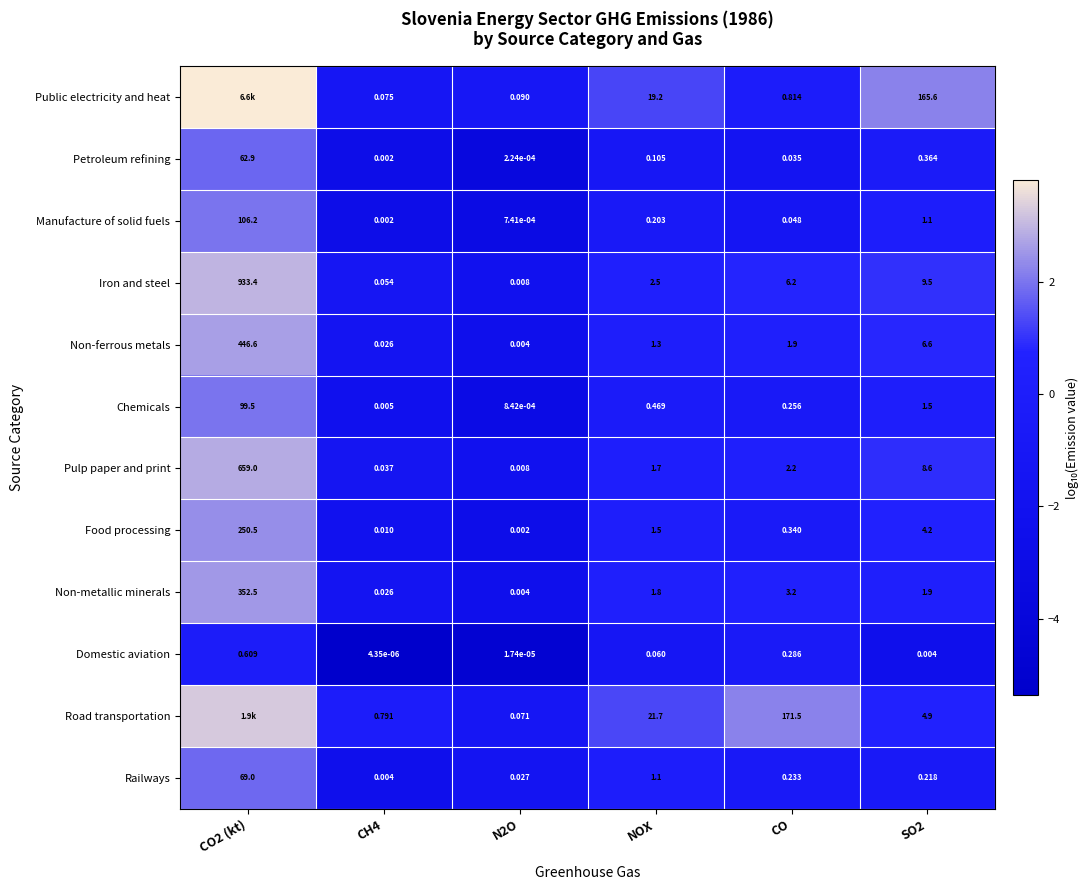

How many values in the Iron and steel series exceed 6?

3